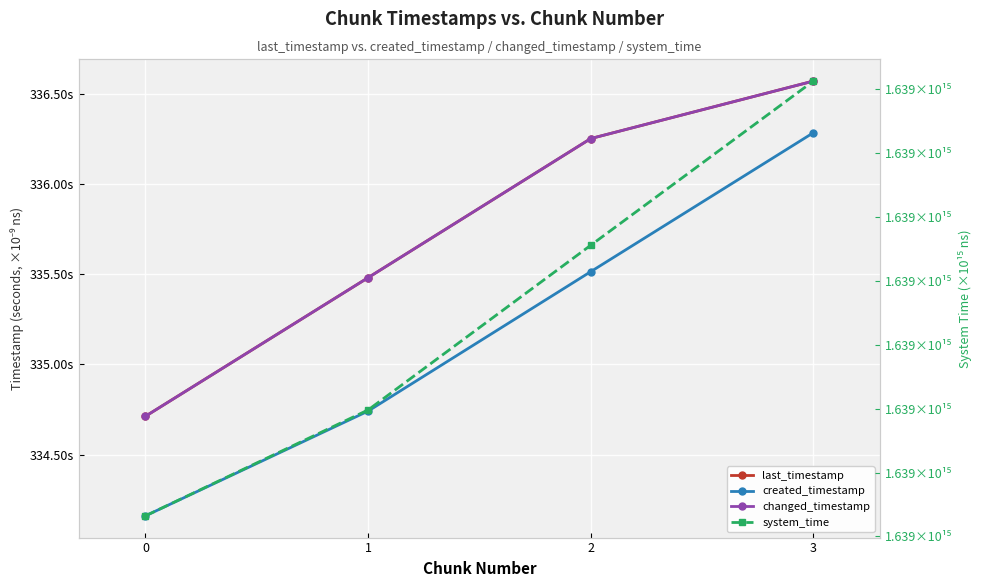

Where is system_time nearest to the value 1638643663615397?

2